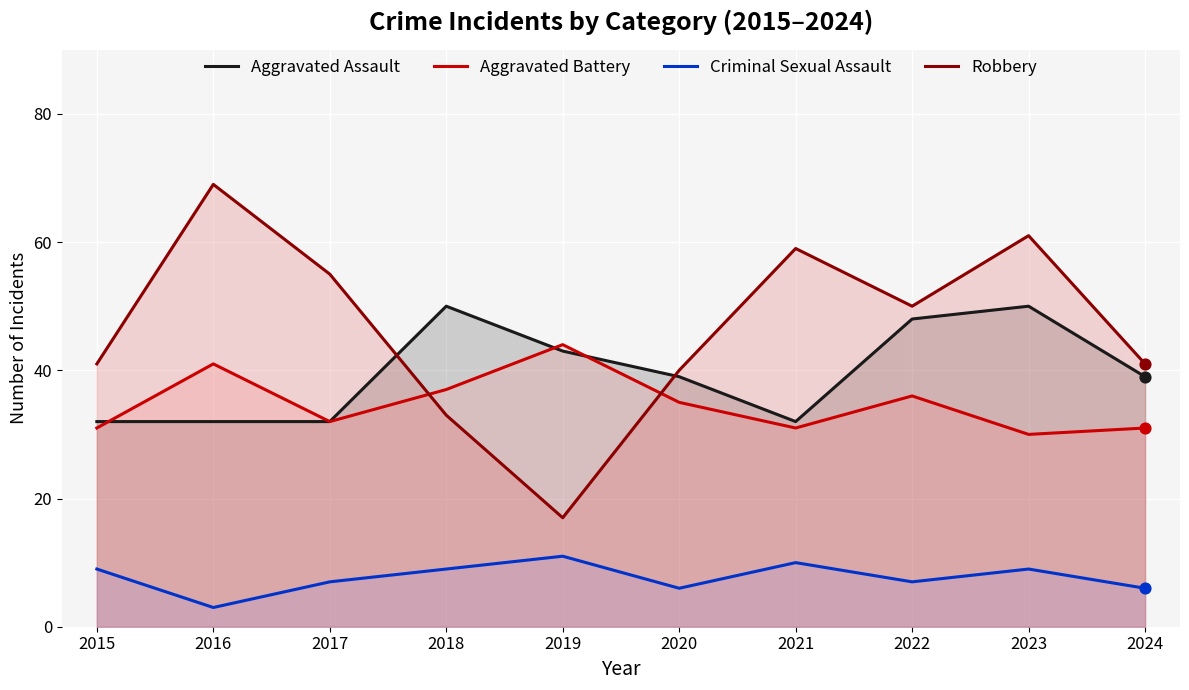

Is the value of Aggravated Battery at 2020 greater than the value of Criminal Sexual Assault at 2017?

Yes